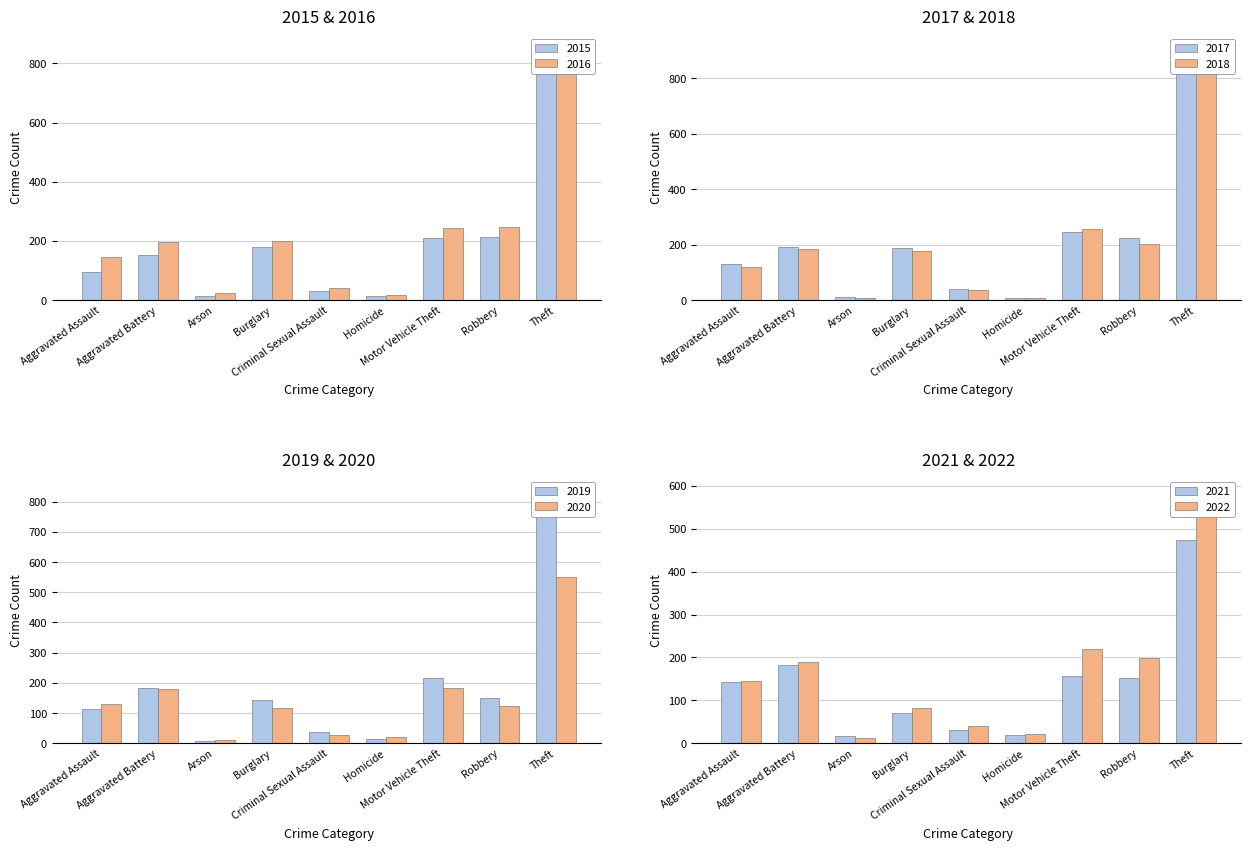

List the labels in order of 2015 value, smallest first.

Homicide, Arson, Criminal Sexual Assault, Aggravated Assault, Aggravated Battery, Burglary, Motor Vehicle Theft, Robbery, Theft